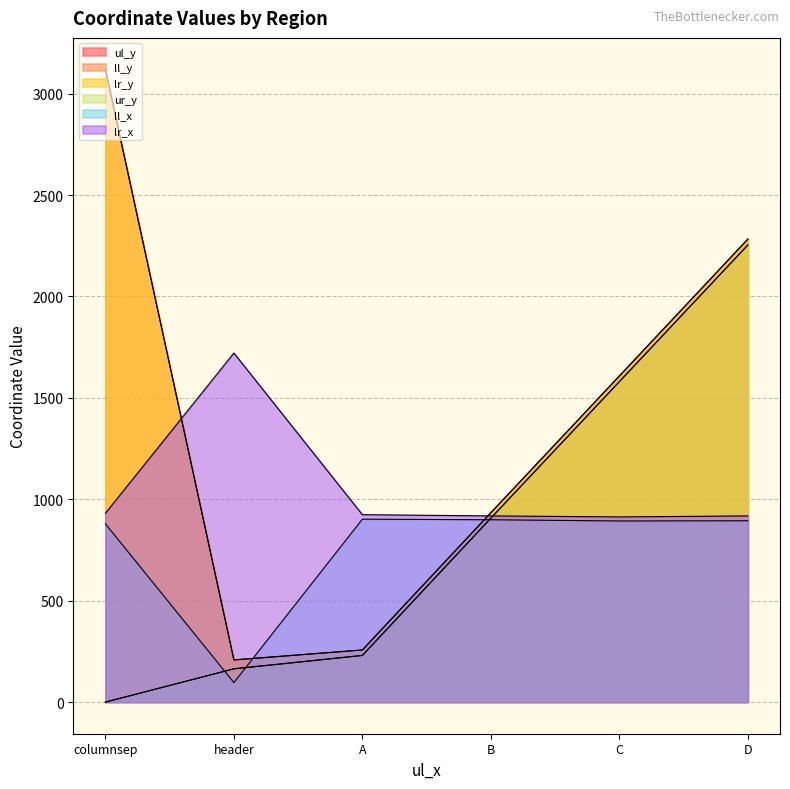

In lr_y, how many points are lower than both neighbors (excluding endpoints)?

1